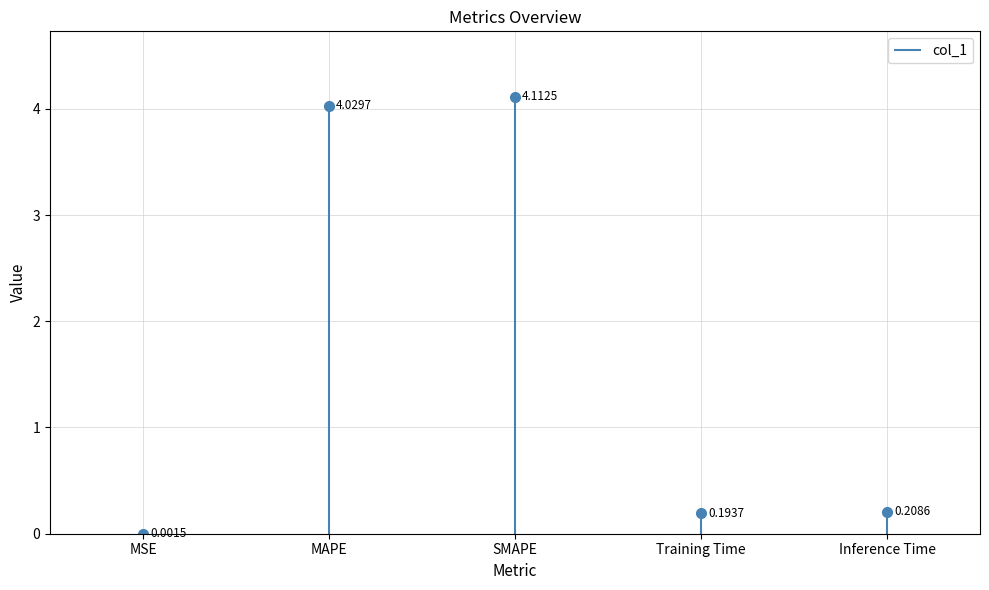

What is the difference between the values at MAPE and Training Time?

3.8